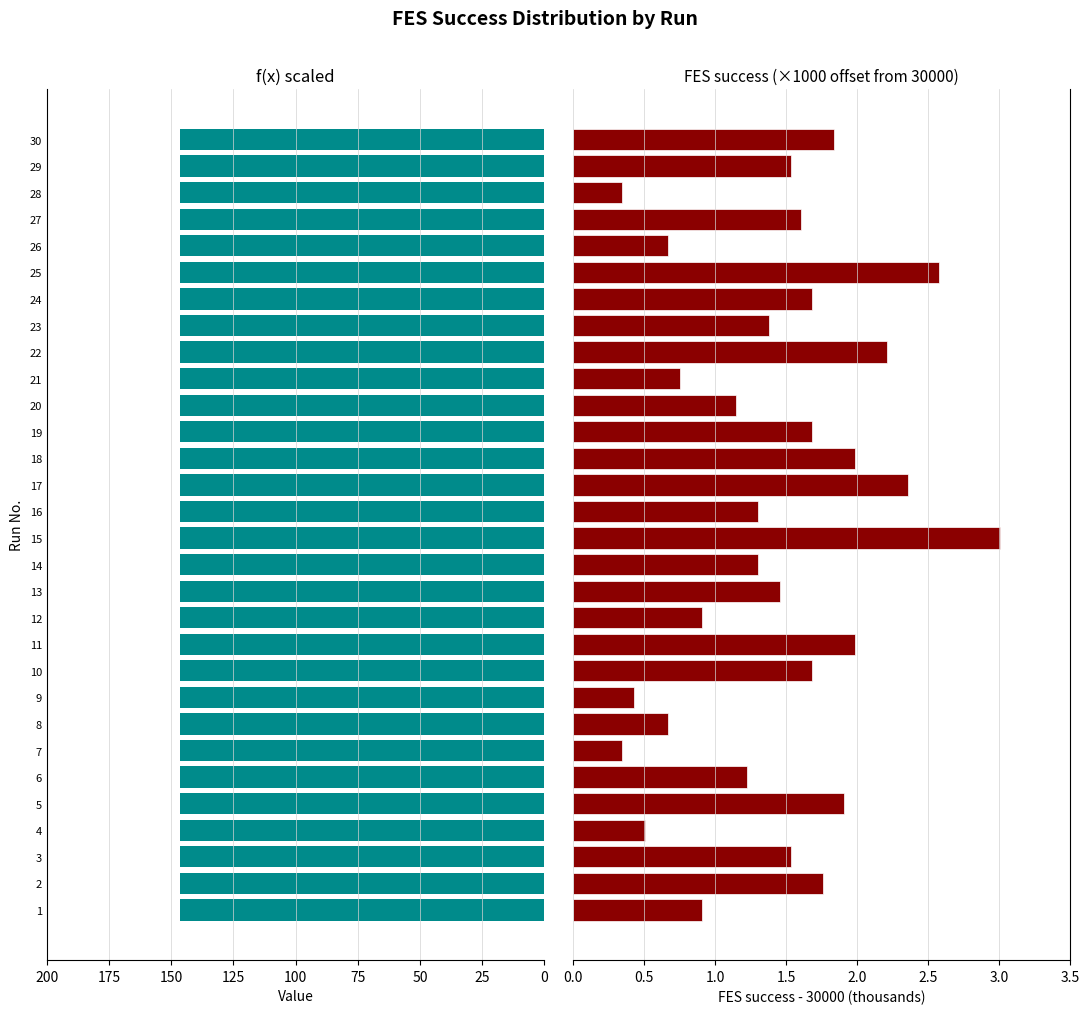

List the series in order of their overall mean, highest first.

FES success, f(x)